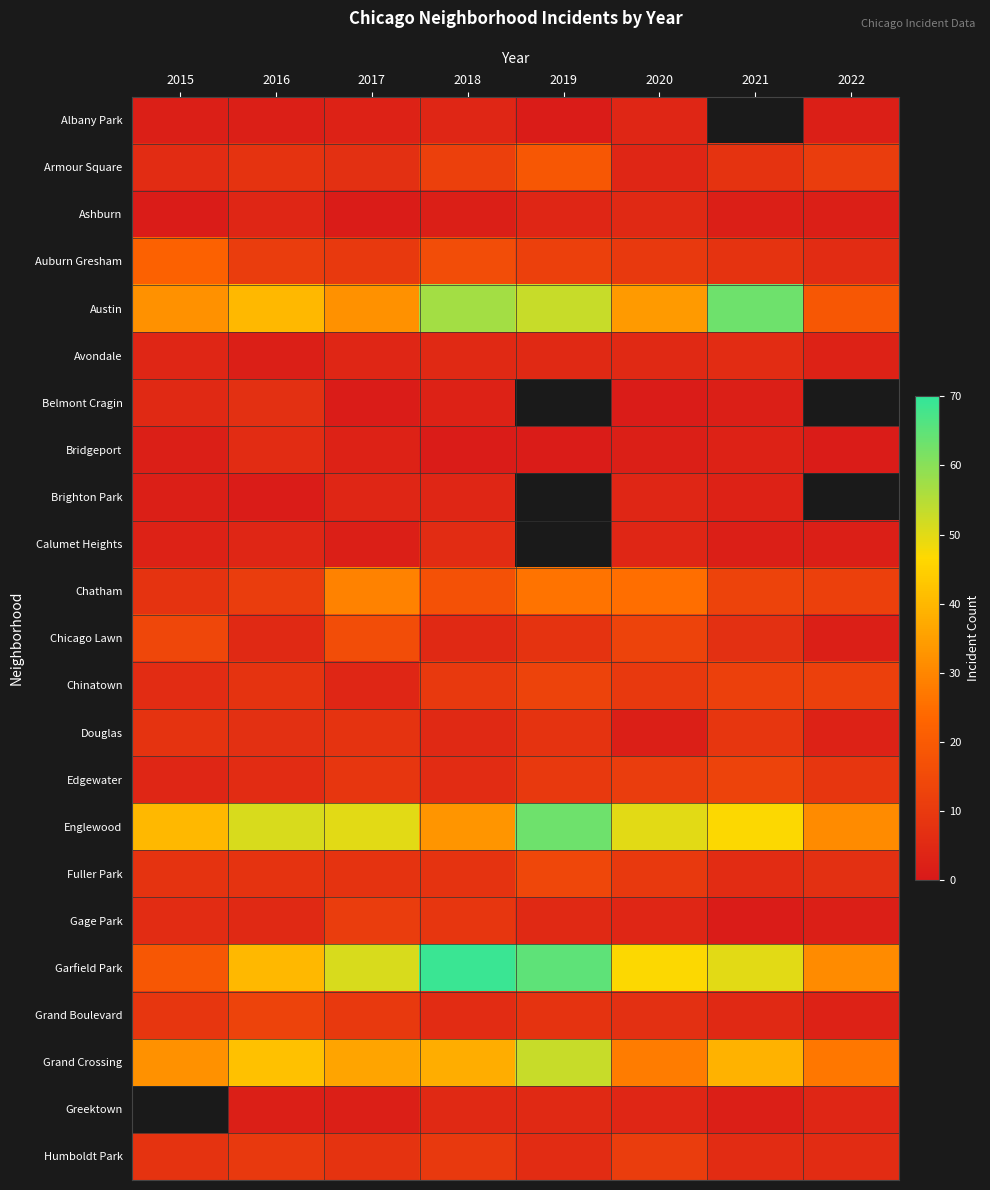

Is the value of Ashburn at 2018 greater than the value of Greektown at 2016?

No